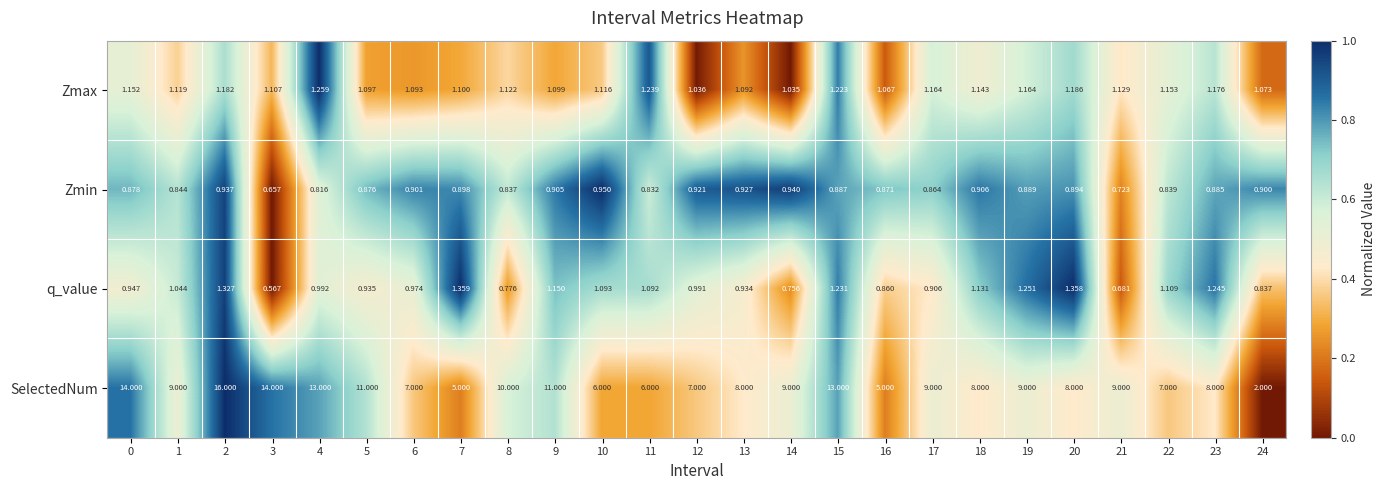

Which series has the largest total across all categories?

SelectedNum